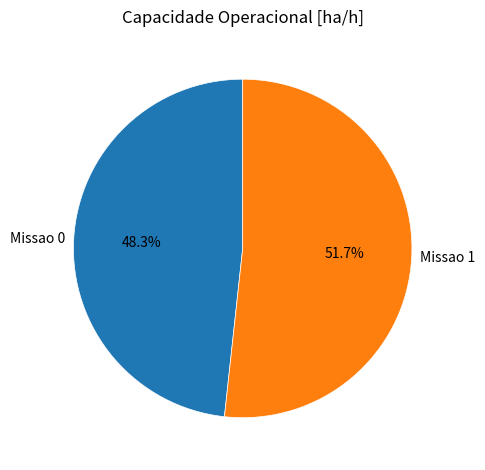

What is the majority slice?

Missao 1